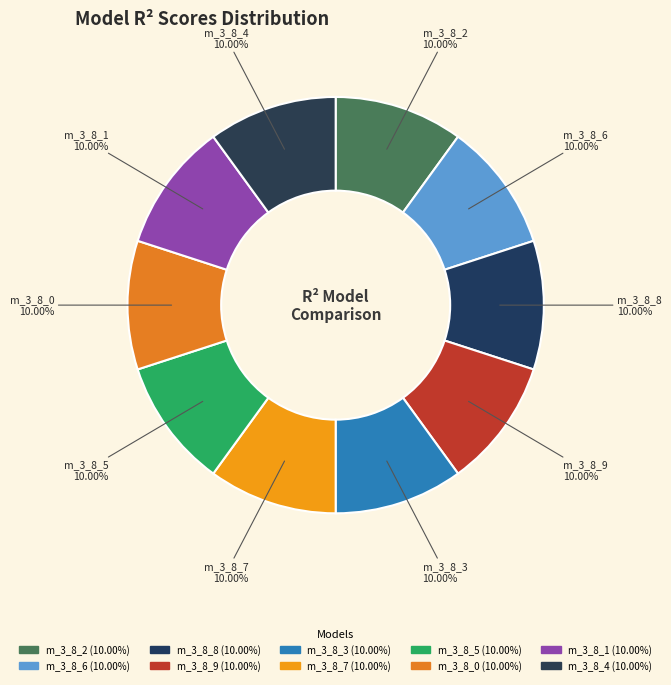

Which category has the biggest portion of the pie?

model_3_8_4